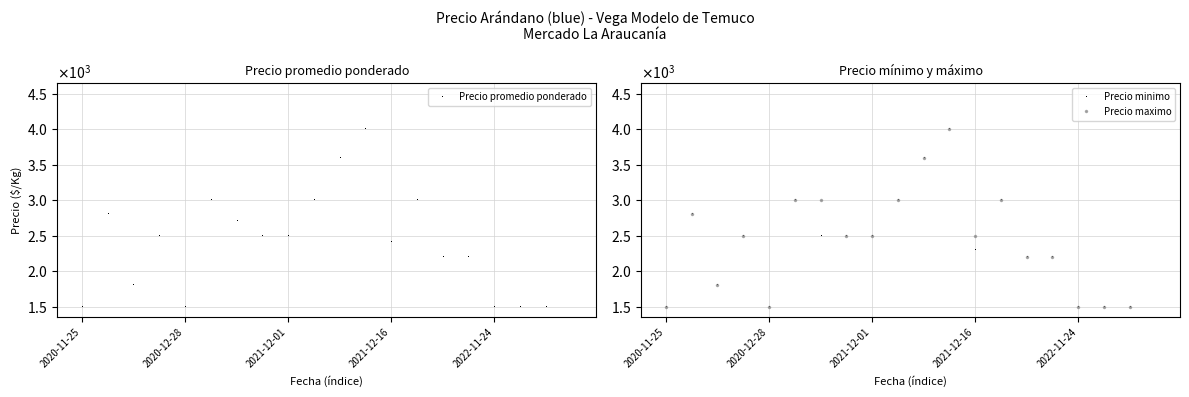

Rank the series by their average value, from highest to lowest.

Precio maximo, Precio promedio ponderado, Precio minimo